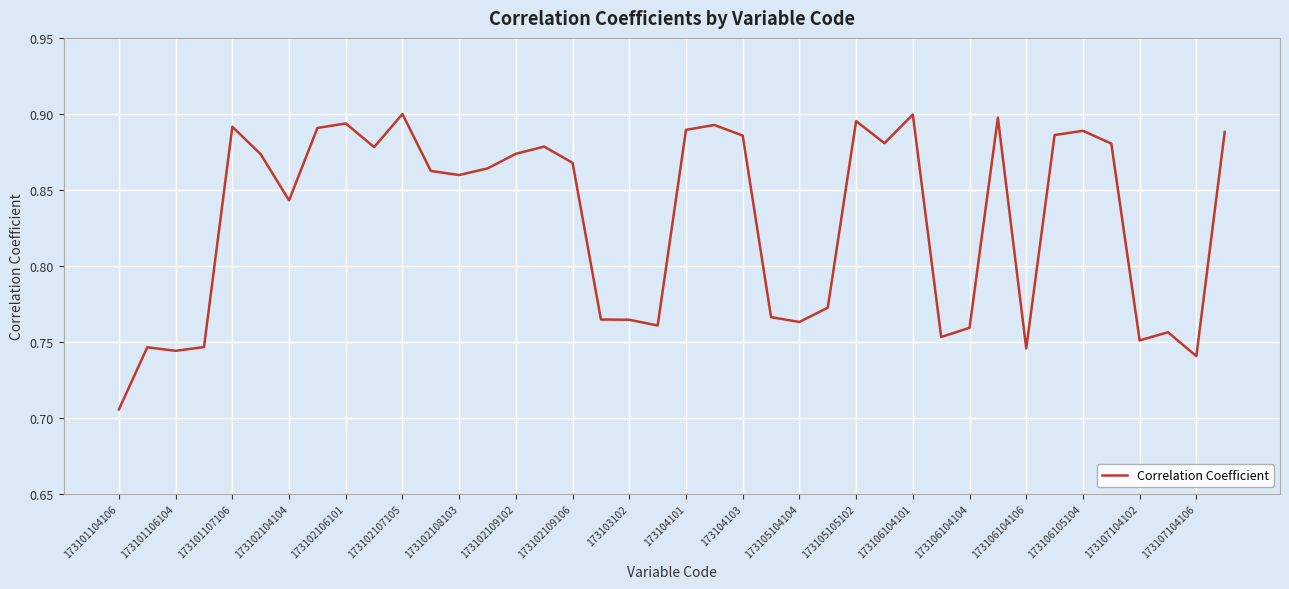

Is this an area chart (filled region under the line)?

No